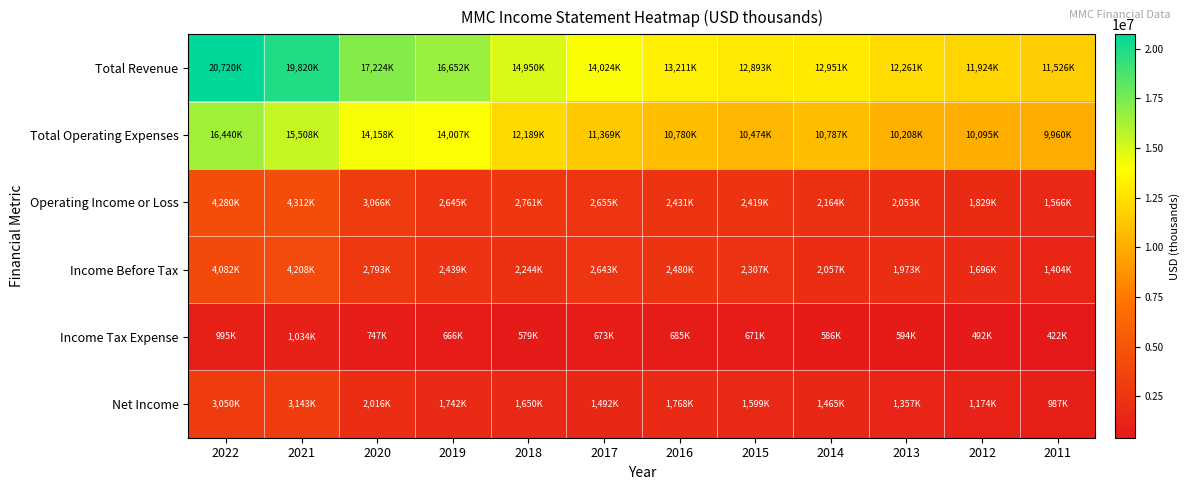

Which series changed the most between 2022 and 2016?

Total Revenue